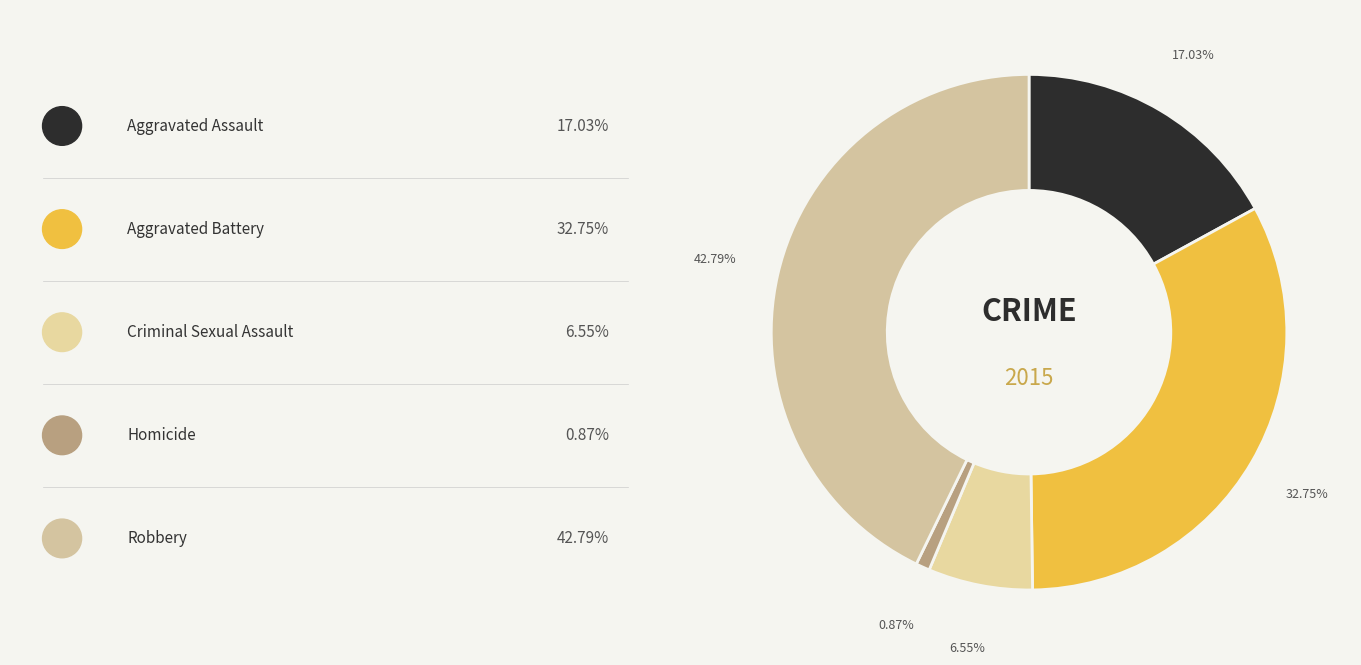

Count the number of slices in the pie.

5